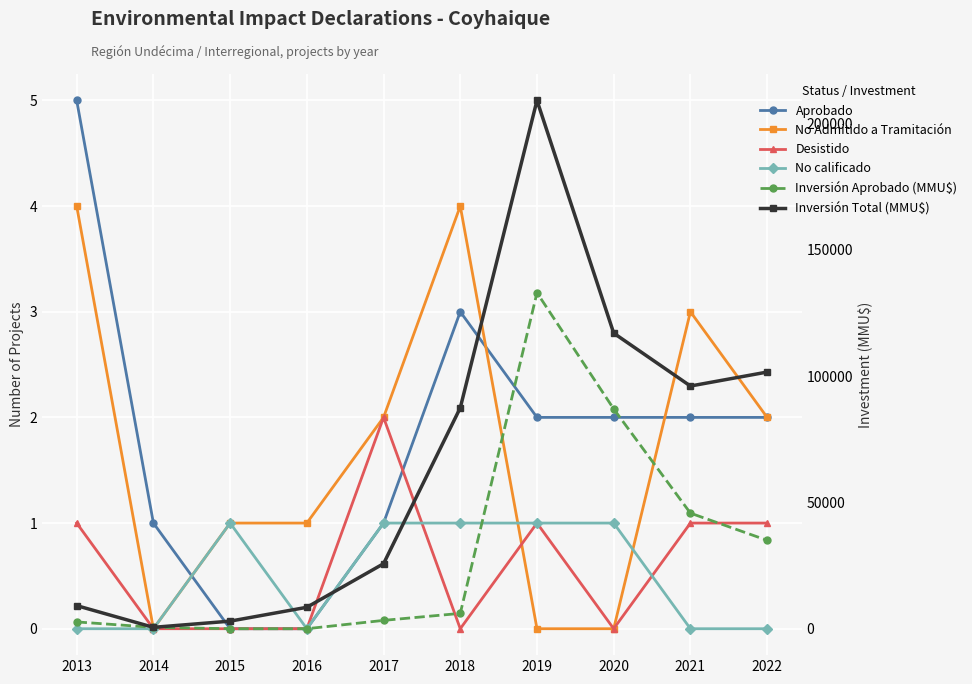

Count the number of data series in this chart.

6